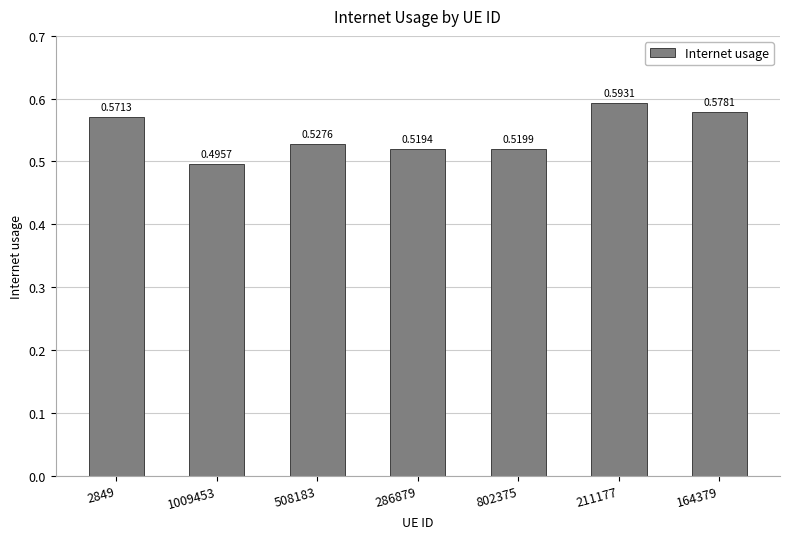

What is the sum of the values at 508183 and 164379?

1.1